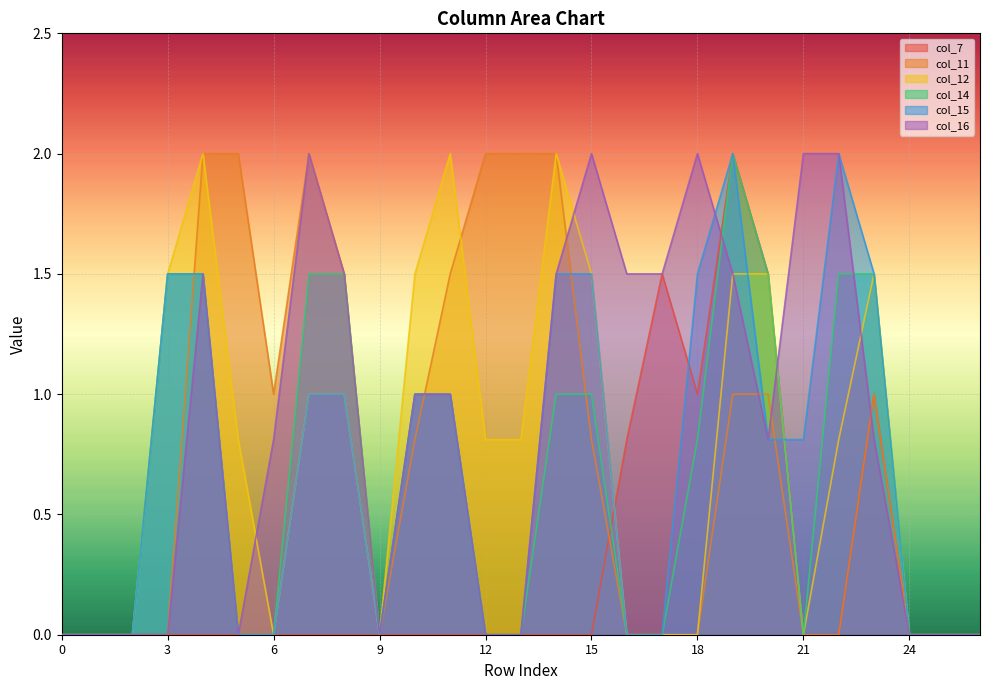

What is the average value of the col_11 series?

0.8